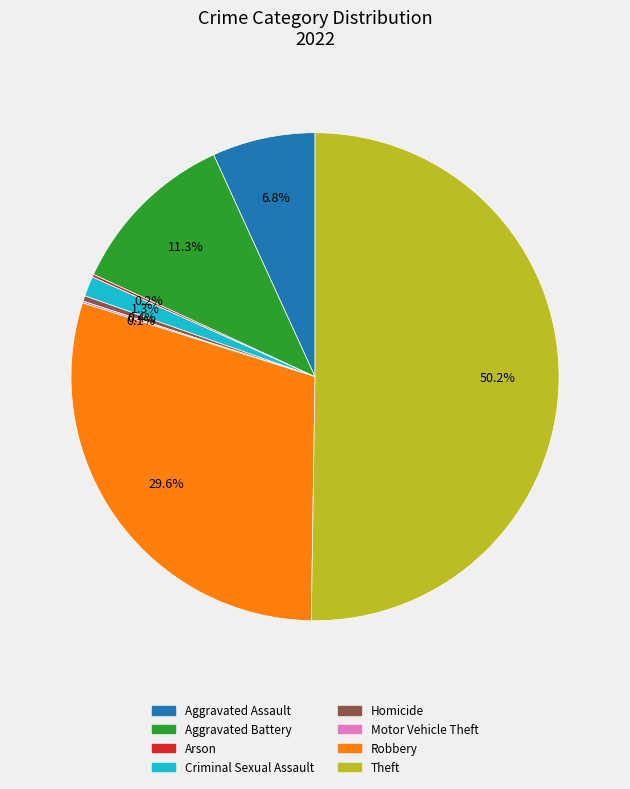

Which slice represents more than half of the pie?

Theft